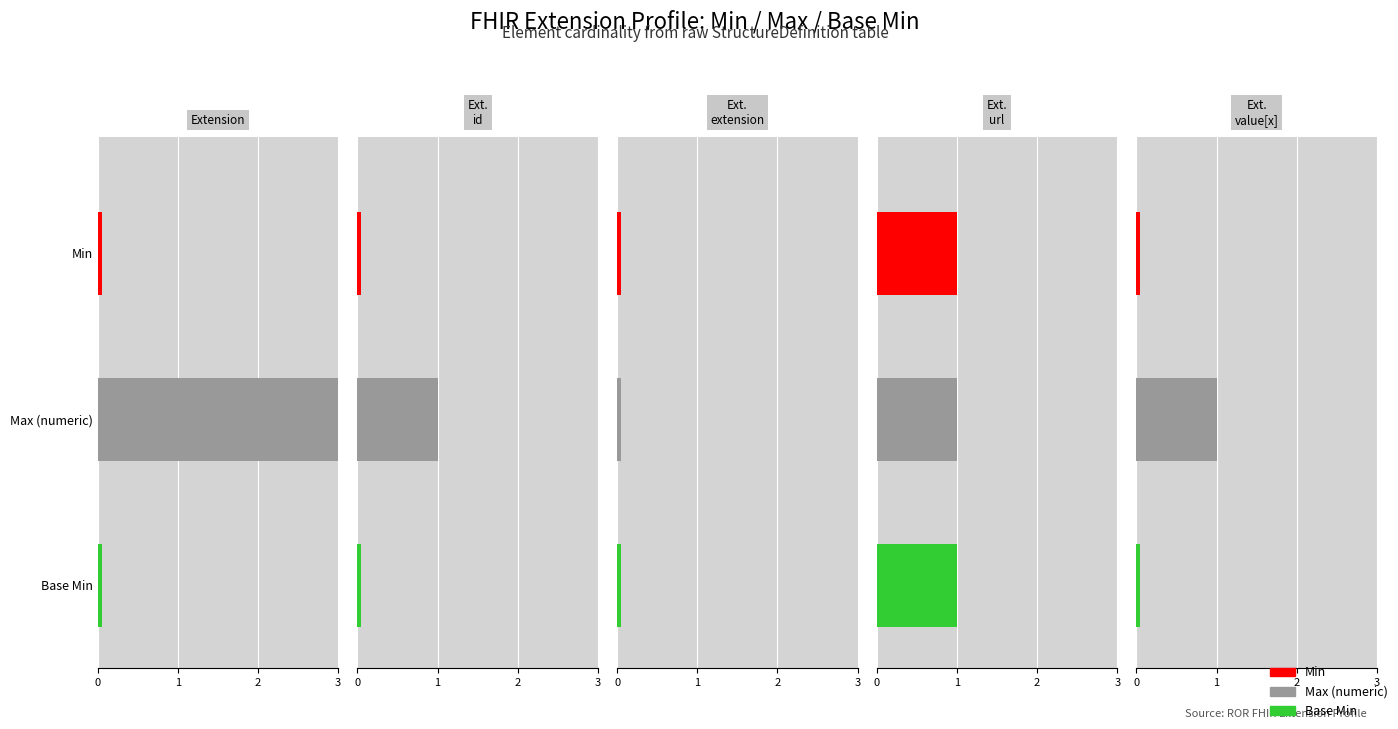

Reading left to right, transcribe all the data shown in this chart.

Min: Extension=0	Extension.id=0	Extension.extension=0	Extension.url=1	Extension.value[x]=0
Max_numeric: Extension=999	Extension.id=1	Extension.extension=0	Extension.url=1	Extension.value[x]=1
Base Min: Extension=0	Extension.id=0	Extension.extension=0	Extension.url=1	Extension.value[x]=0